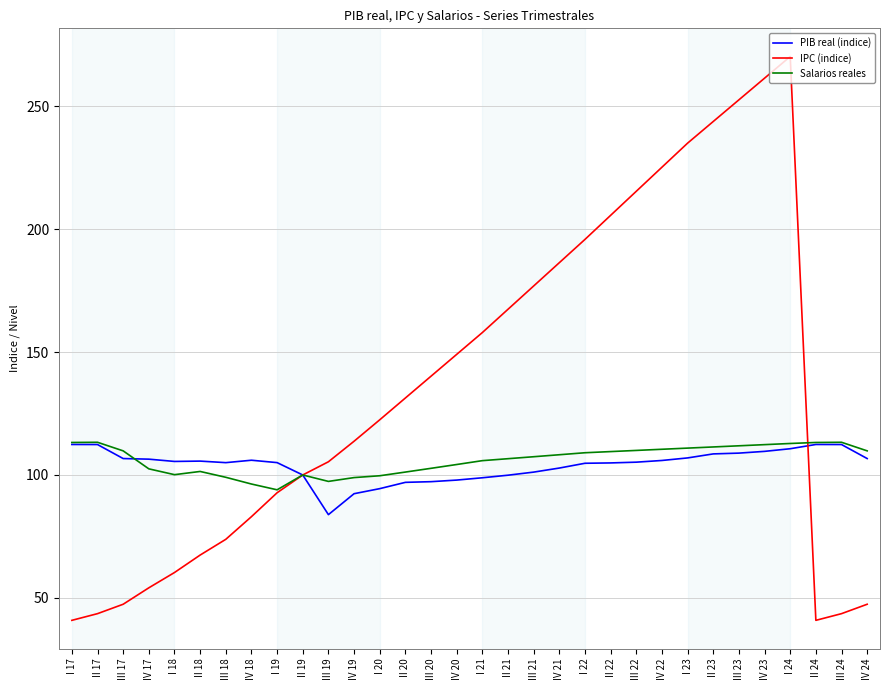

What is the sum of all PIB real (indice) values?

3327.8